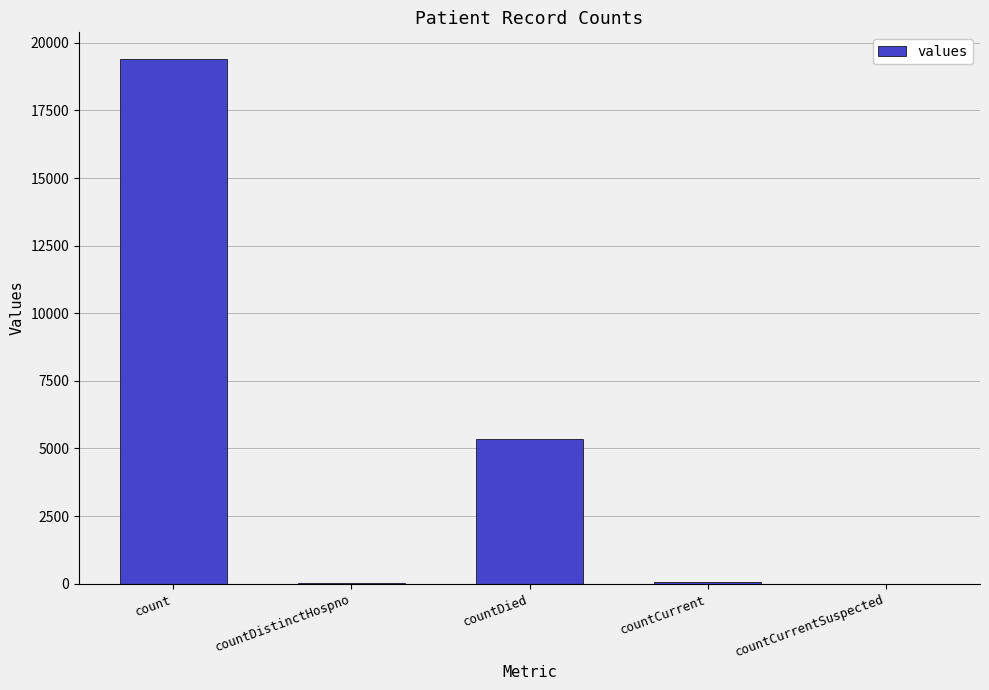

How many categories are shown in the chart?

5